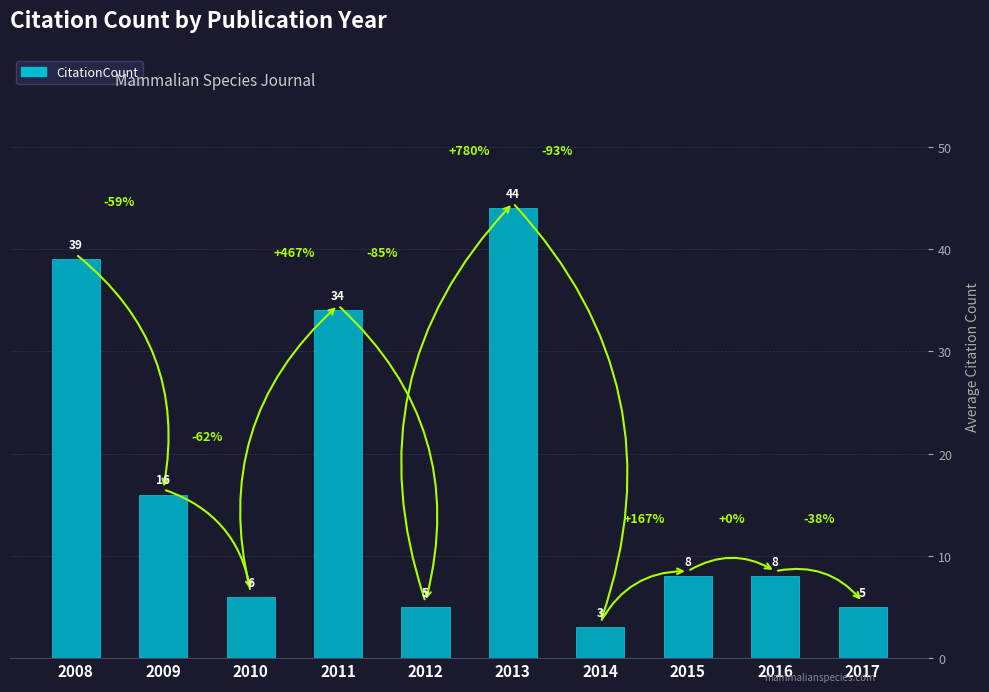

What is the average value?

17